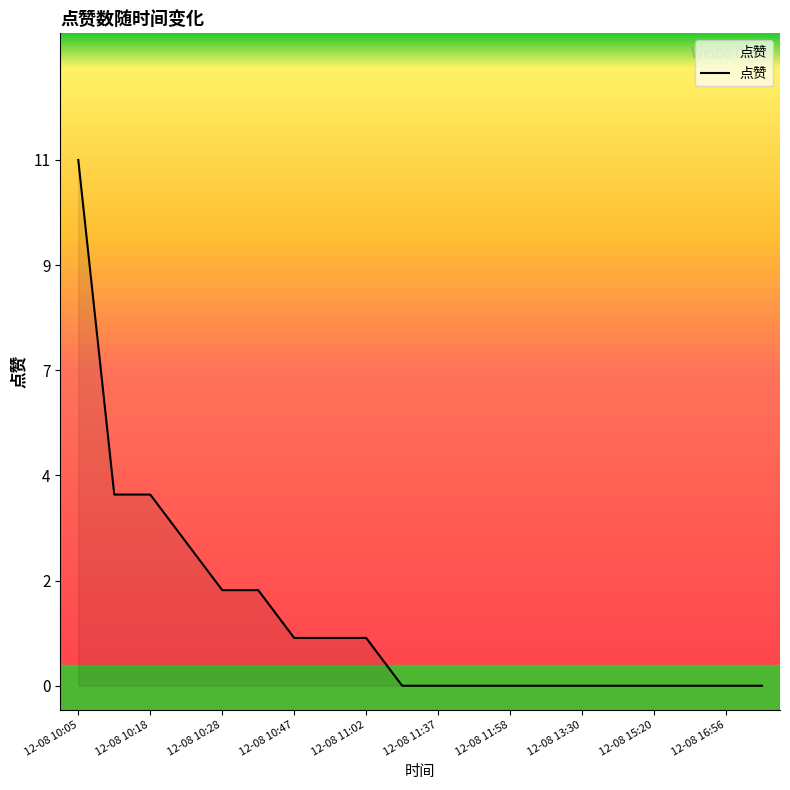

What is the label of the 18th point from the left?

2022-12-08 15:28